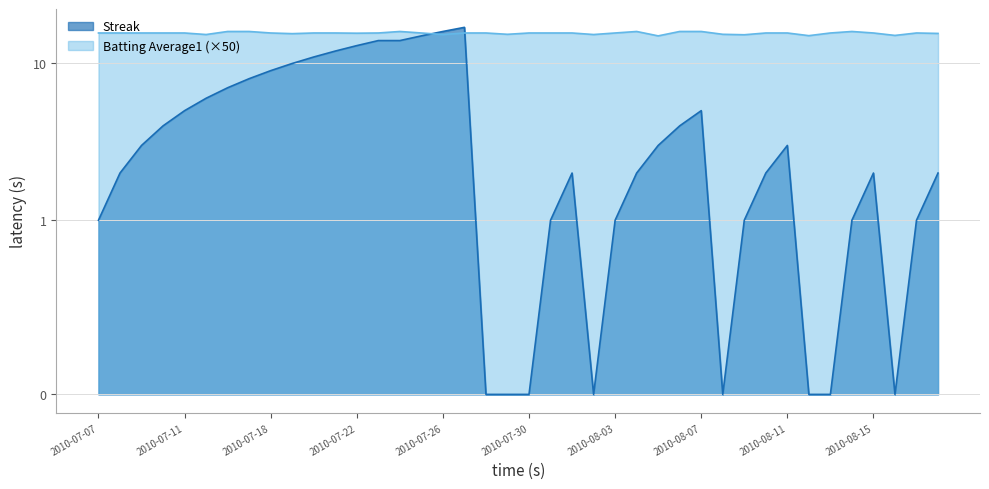

Reading left to right, list all the values displayed in this chart.

Streak: 1.0	2.0	3.0	4.0	5.0	6.0	7.0	8.0	9.0	10.0	11.0	12.0	13.0	14.0	14.0	15.0	16.0	17.0	0.0	0.0	0.0	1.0	2.0	0.0	1.0	2.0	3.0	4.0	5.0	0.0	1.0	2.0	3.0	0.0	0.0	1.0	2.0	0.0	1.0	2.0
Batting Average1: 15.7	15.7	15.7	15.7	15.7	15.3	16.0	16.0	15.7	15.5	15.7	15.7	15.6	15.7	16.0	15.7	15.3	15.7	15.7	15.3	15.7	15.7	15.7	15.3	15.7	16.0	15.0	16.0	16.0	15.3	15.2	15.7	15.7	15.0	15.7	16.0	15.7	15.1	15.7	15.6